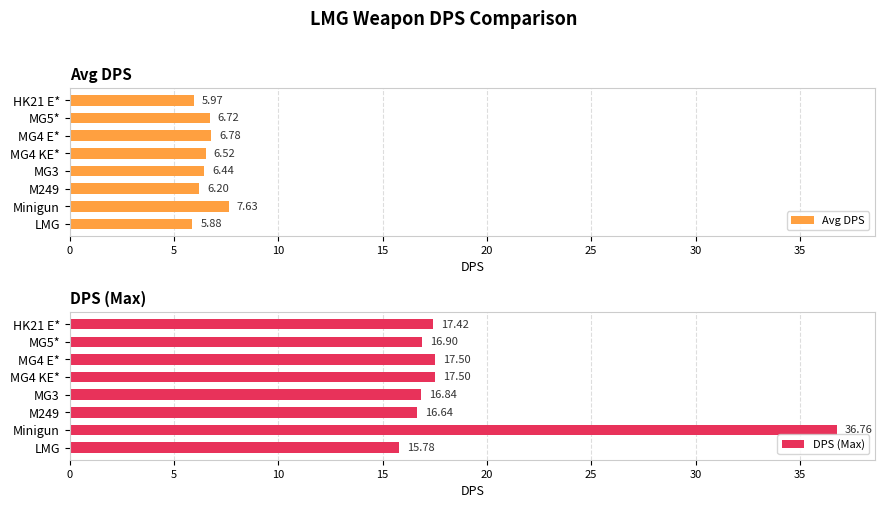

Is it true that DPS (Max) equals 5.9 at MG5*?

False